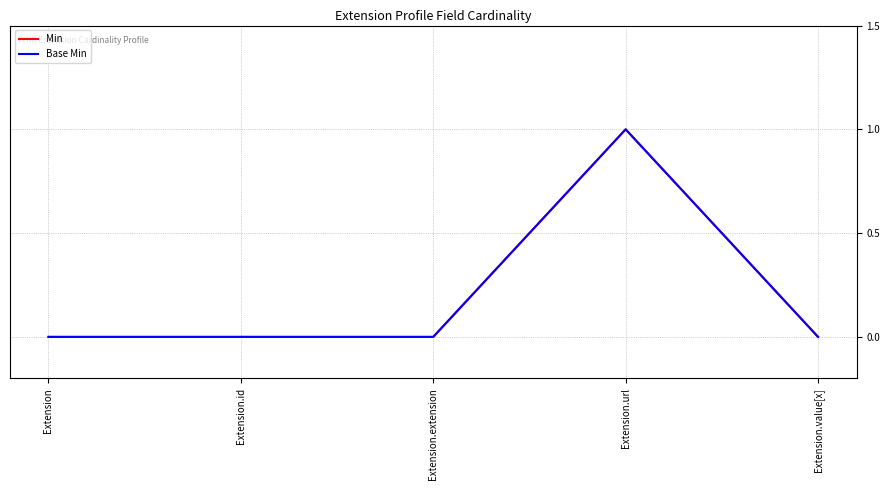

Which series has the widest spread of values?

Min